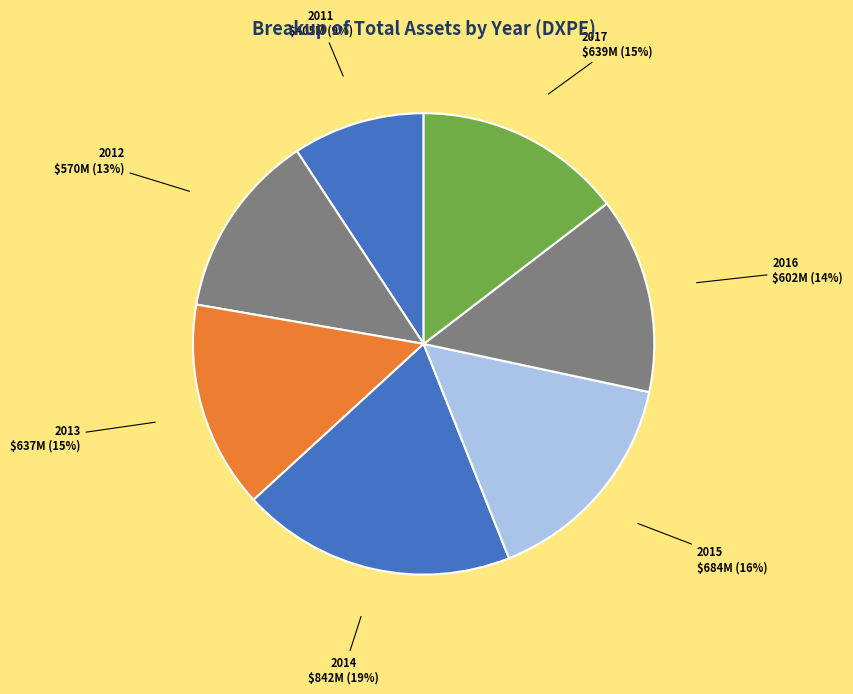

Does any single category account for the majority?

No